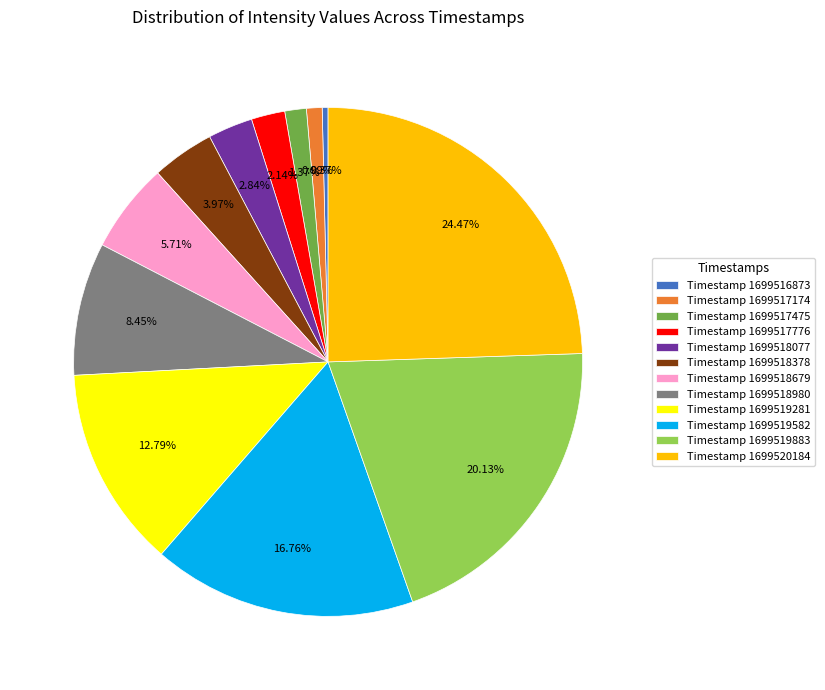

Which has a higher value, Timestamp 1699519582 or Timestamp 1699516873?

Timestamp 1699519582